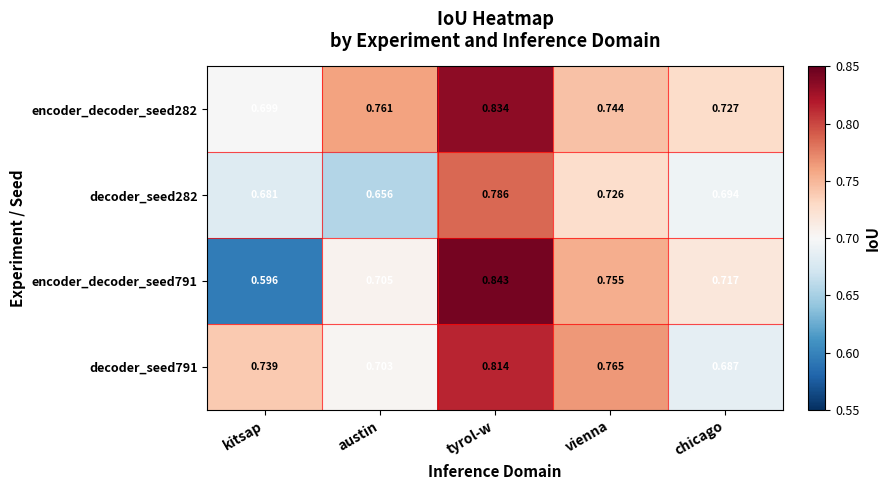

Where is decoder_seed282 nearest to the value 0?

austin